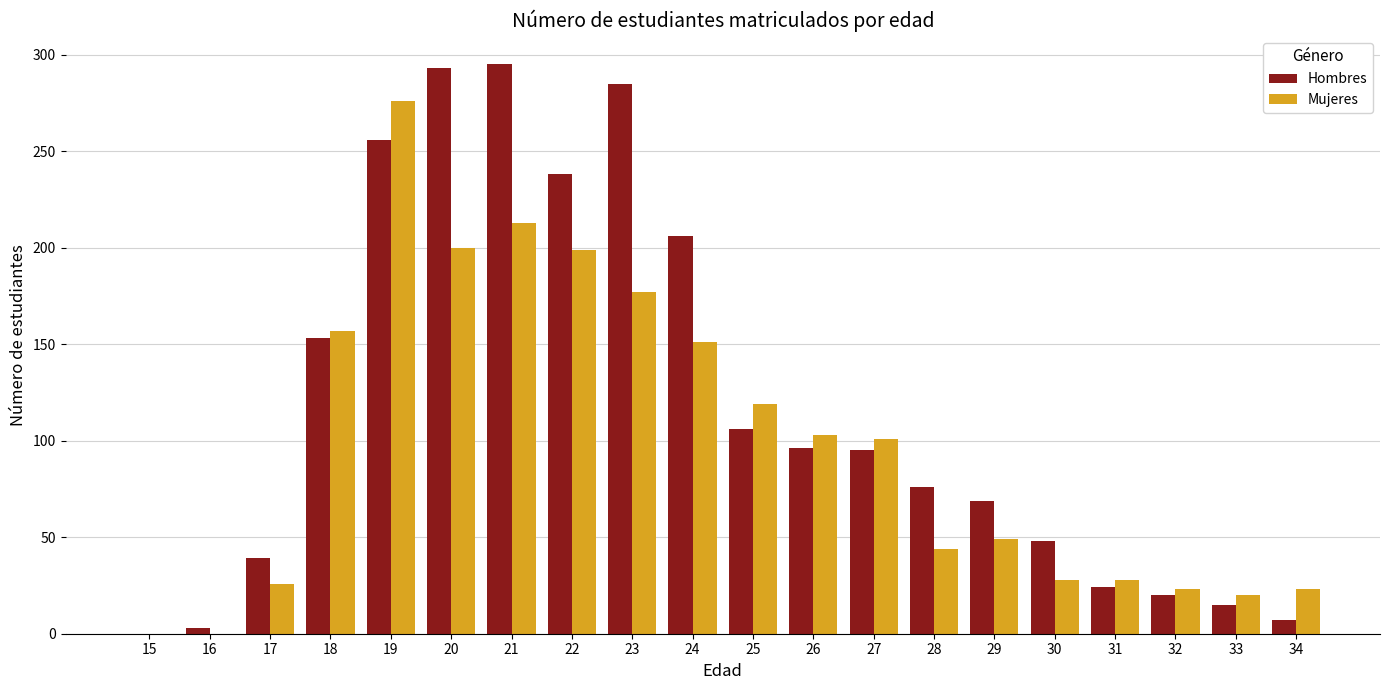

What is the greatest value displayed?

295